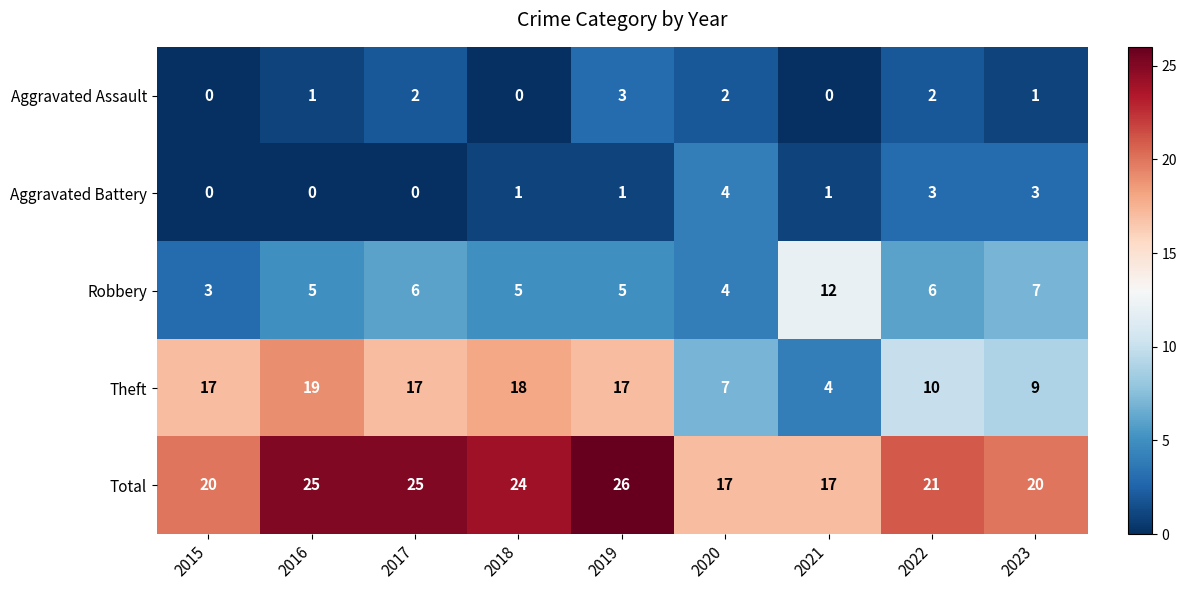

At how many categories does at least one series exceed 2?

9